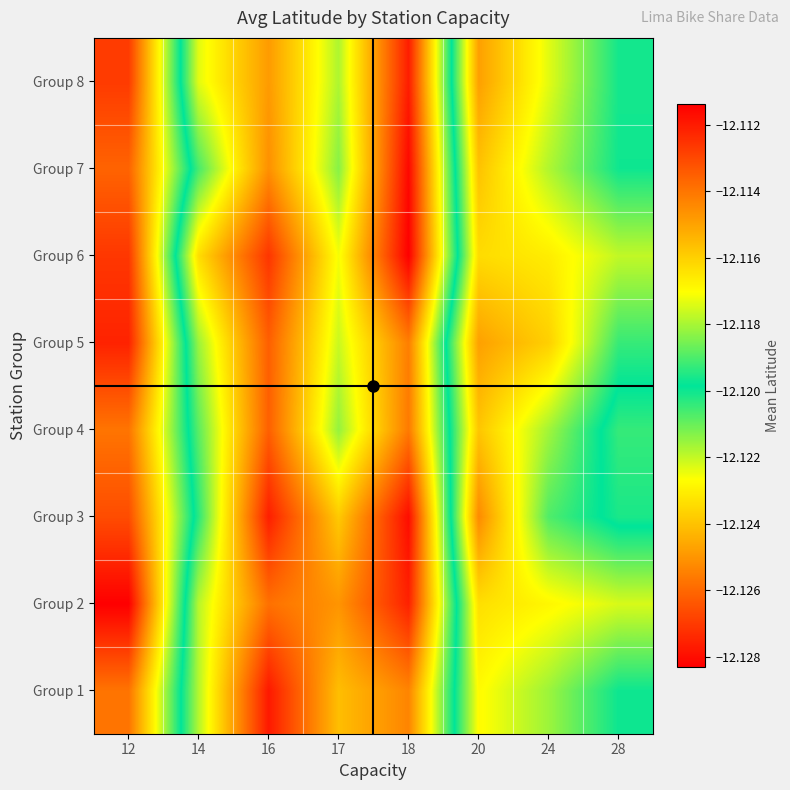

At which category does the chart reach its peak across all series?

18